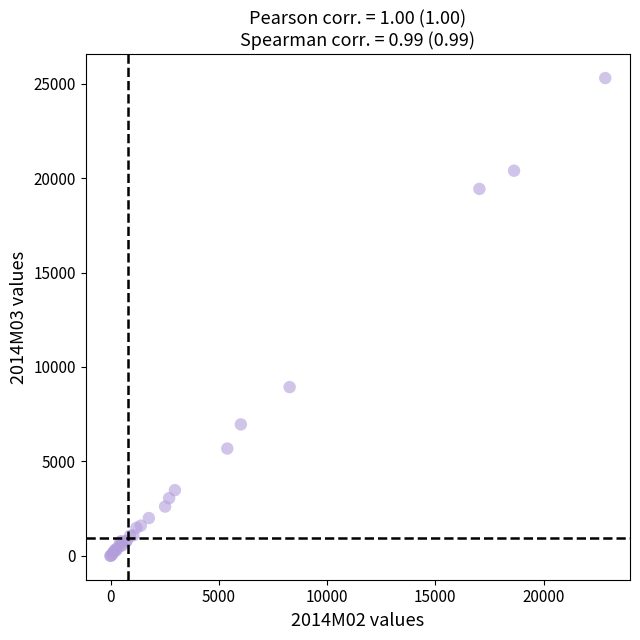

What Y value in the scatter plot is closest to 12650?

8935.4